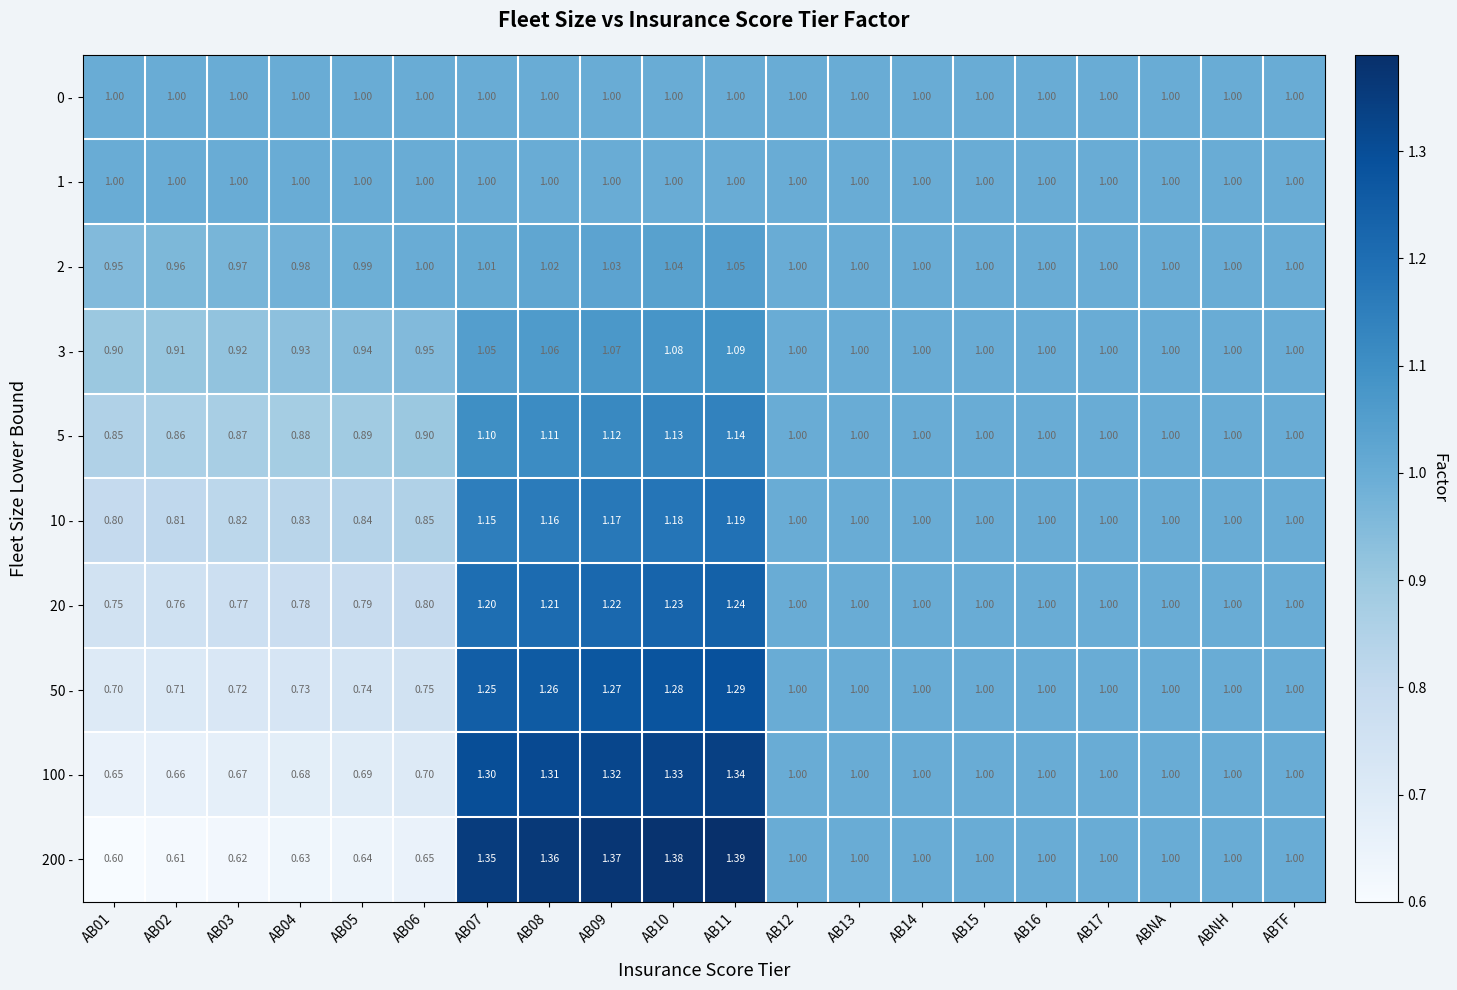

Is the value of 5 - at AB05 greater than the value of 0 - at AB10?

No